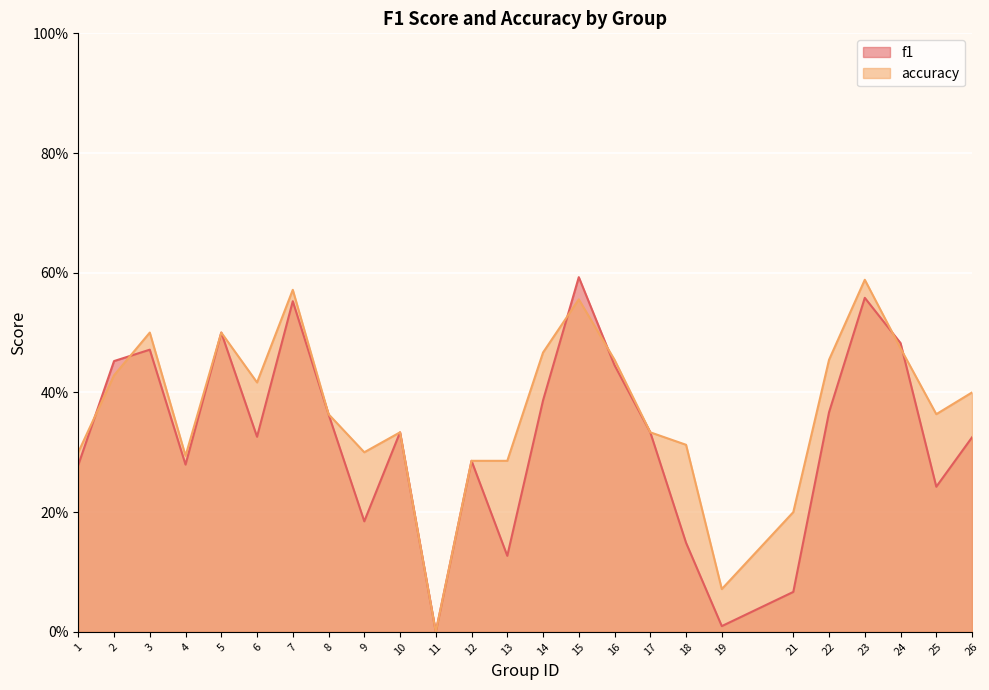

The f1 series shows 0.4 at 8. True or false?

True